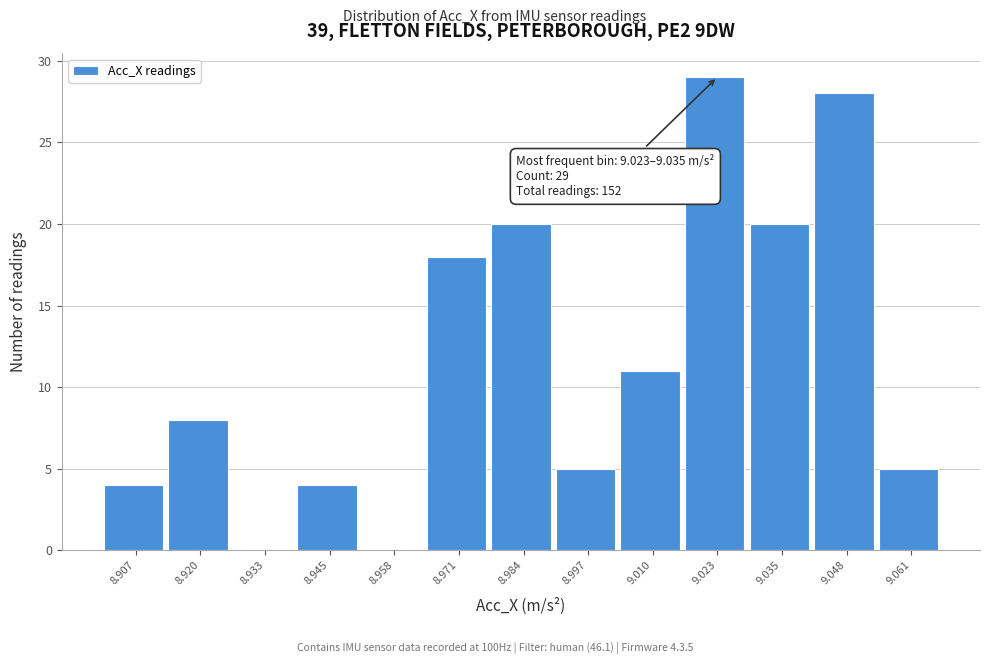

Reading left to right, extract all data points from this chart.

8.907=4	8.920=8	8.933=0	8.945=4	8.958=0	8.971=18	8.984=20	8.997=5	9.010=11	9.023=29	9.035=20	9.048=28	9.061=5